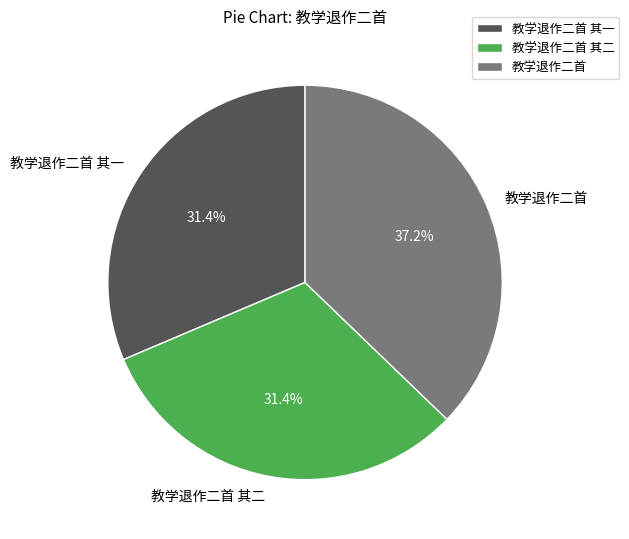

Is there any slice that represents more than half of the pie?

No